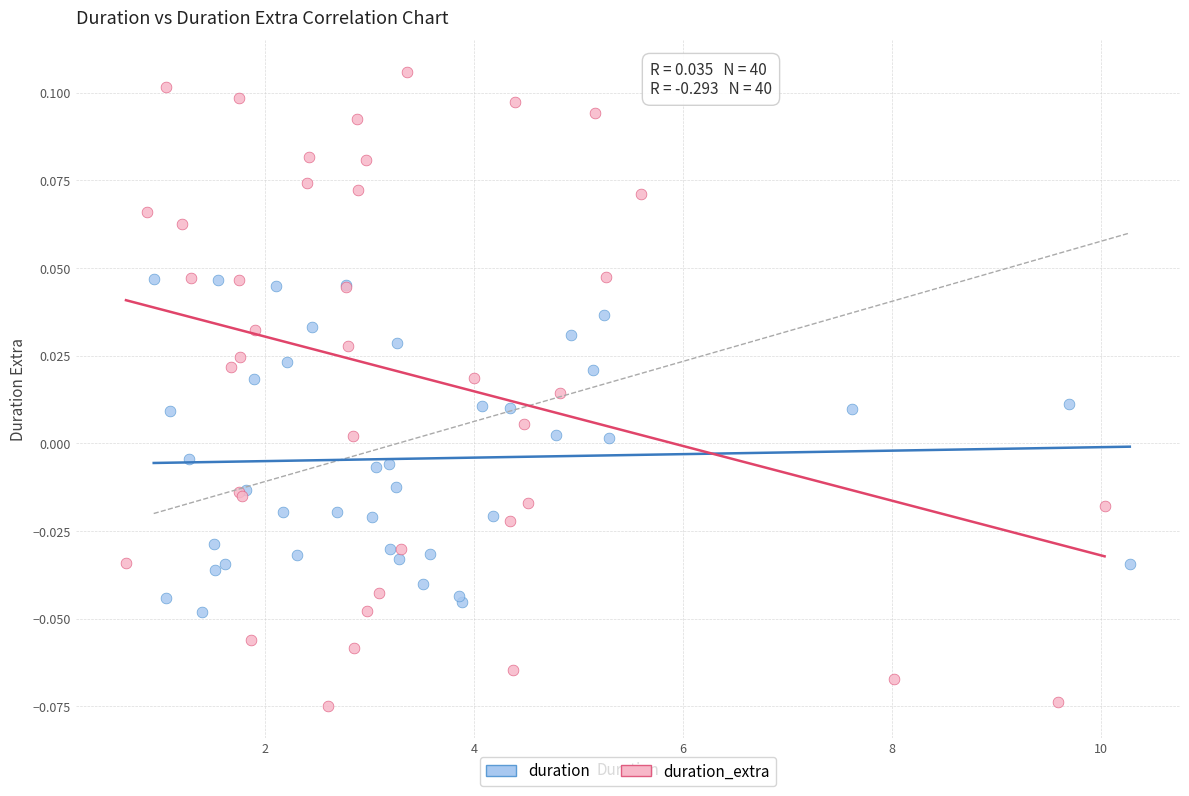

Which series has the widest spread of Y values?

duration_extra